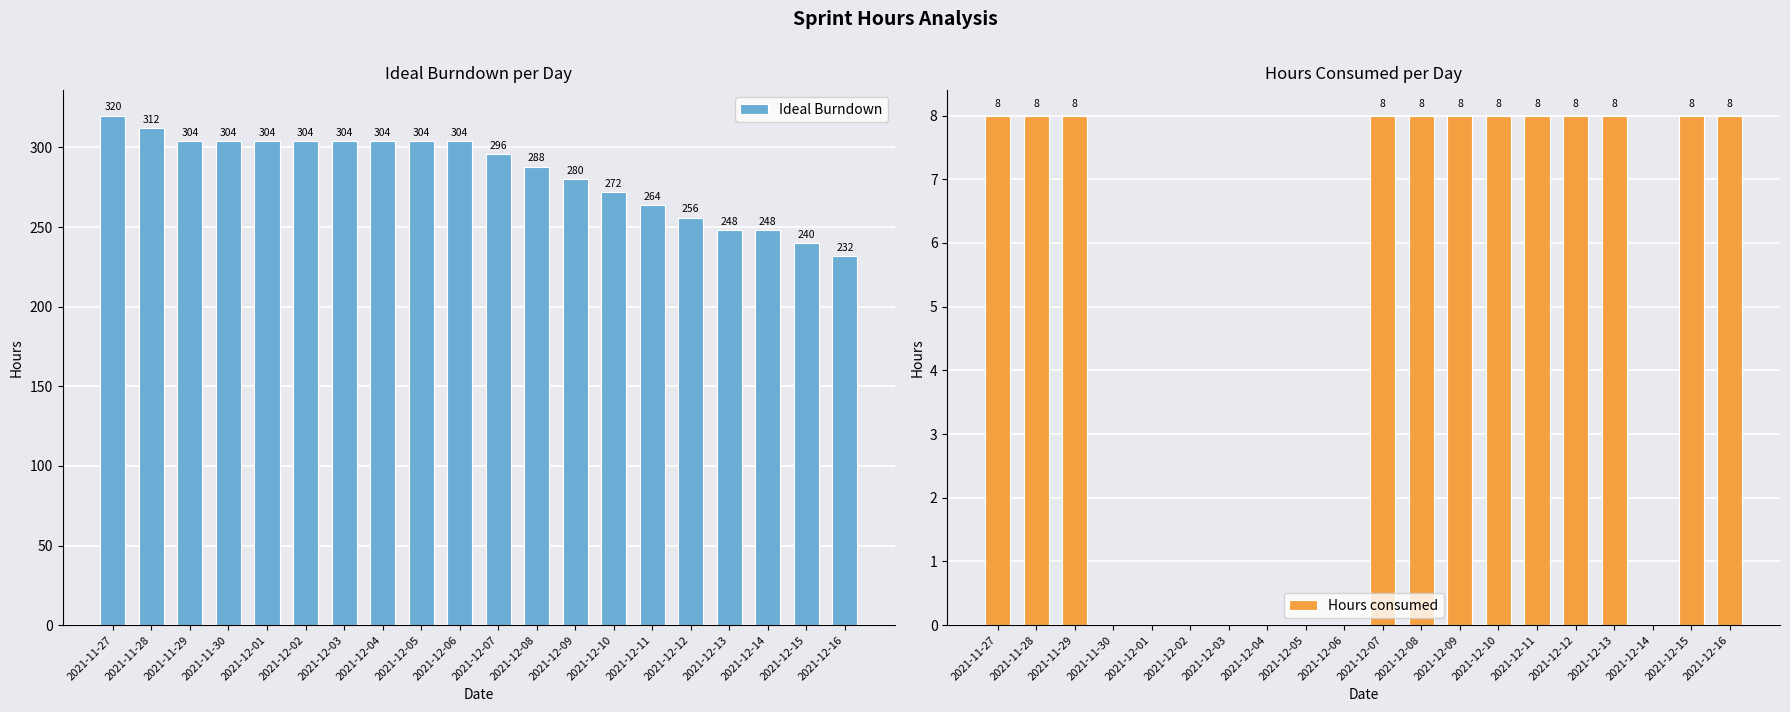

The Ideal Burndown series shows 475 at 2021-12-02. True or false?

False